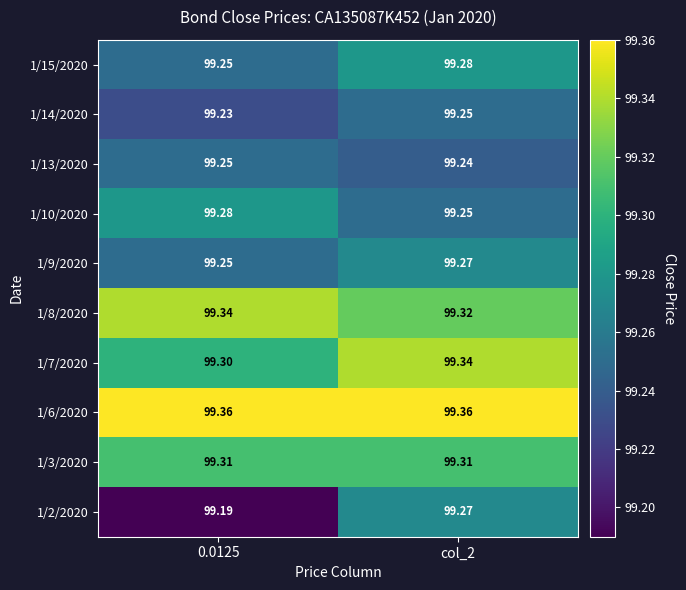

How many series are shown in this chart?

10